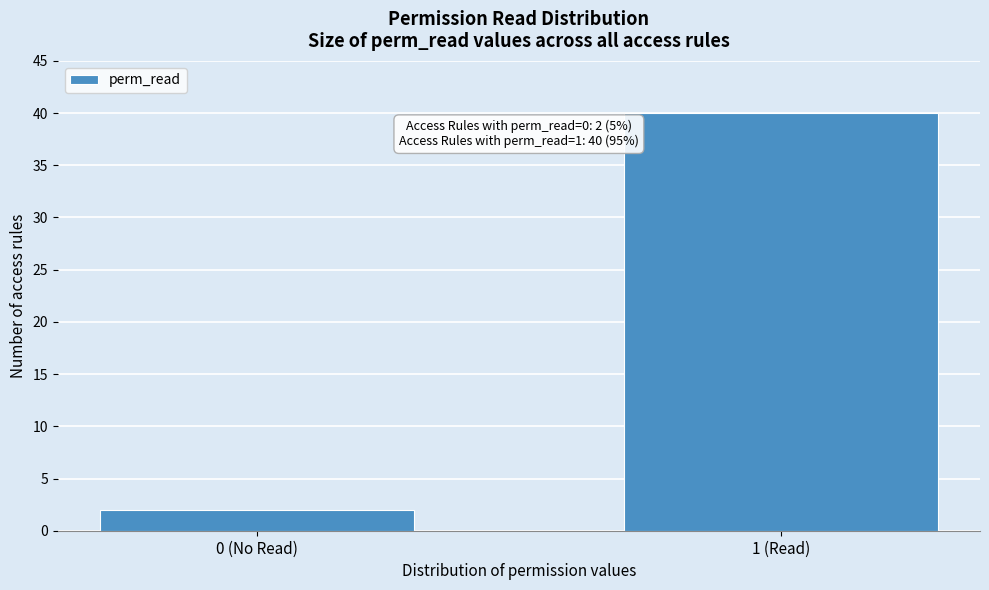

Reading left to right, list all the values displayed in this chart.

2	40